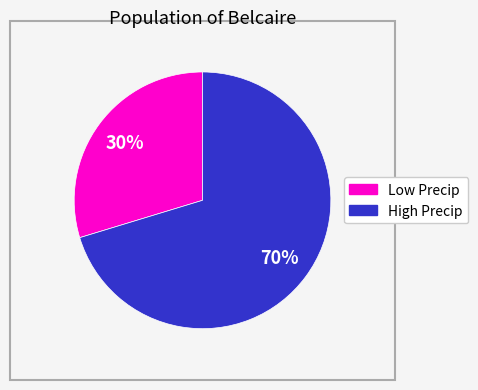

What is the smallest slice in the pie chart?

Low Precip